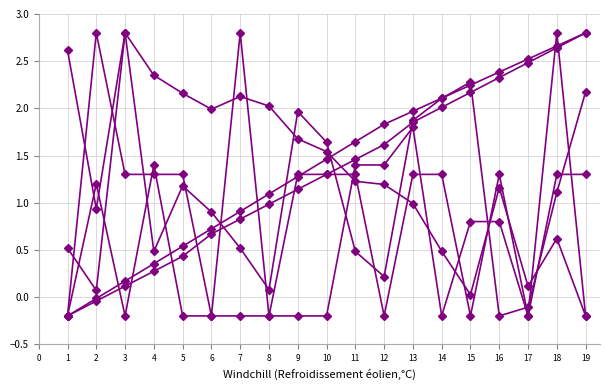

Count the number of categories in the chart.

19